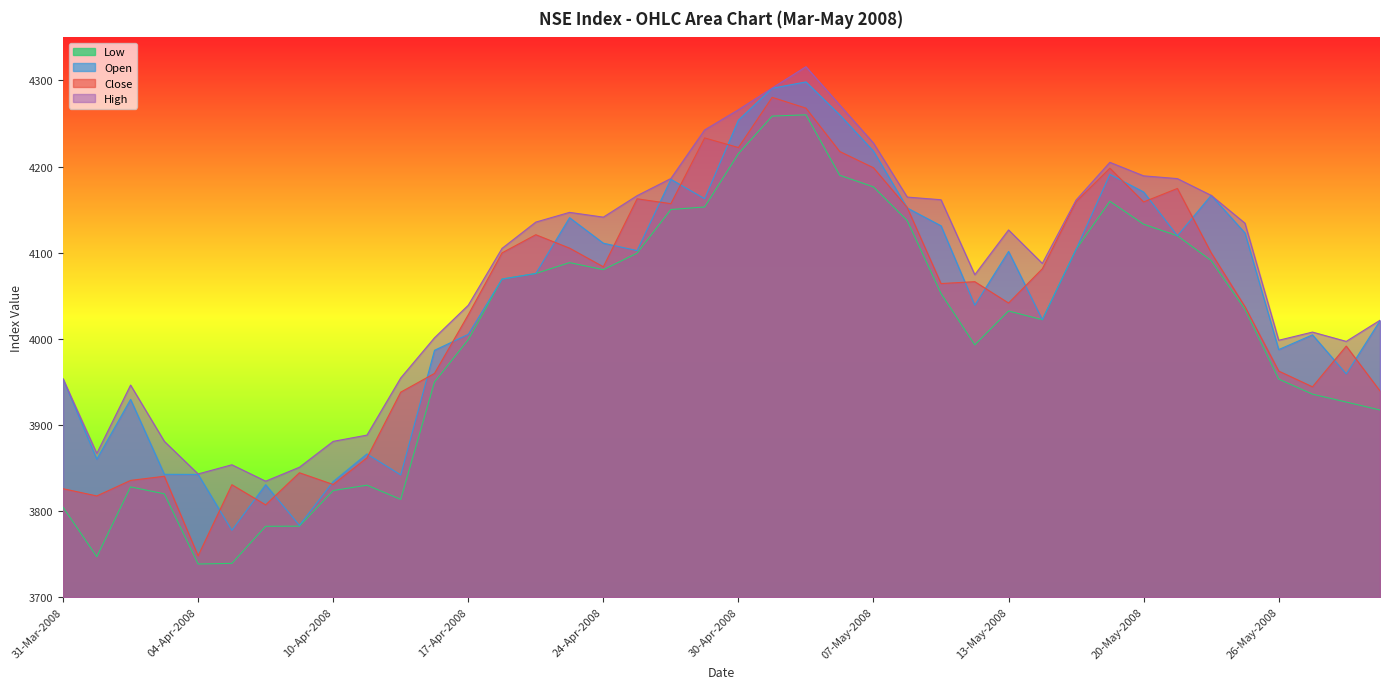

True or false: High and Close cross at least once.

False